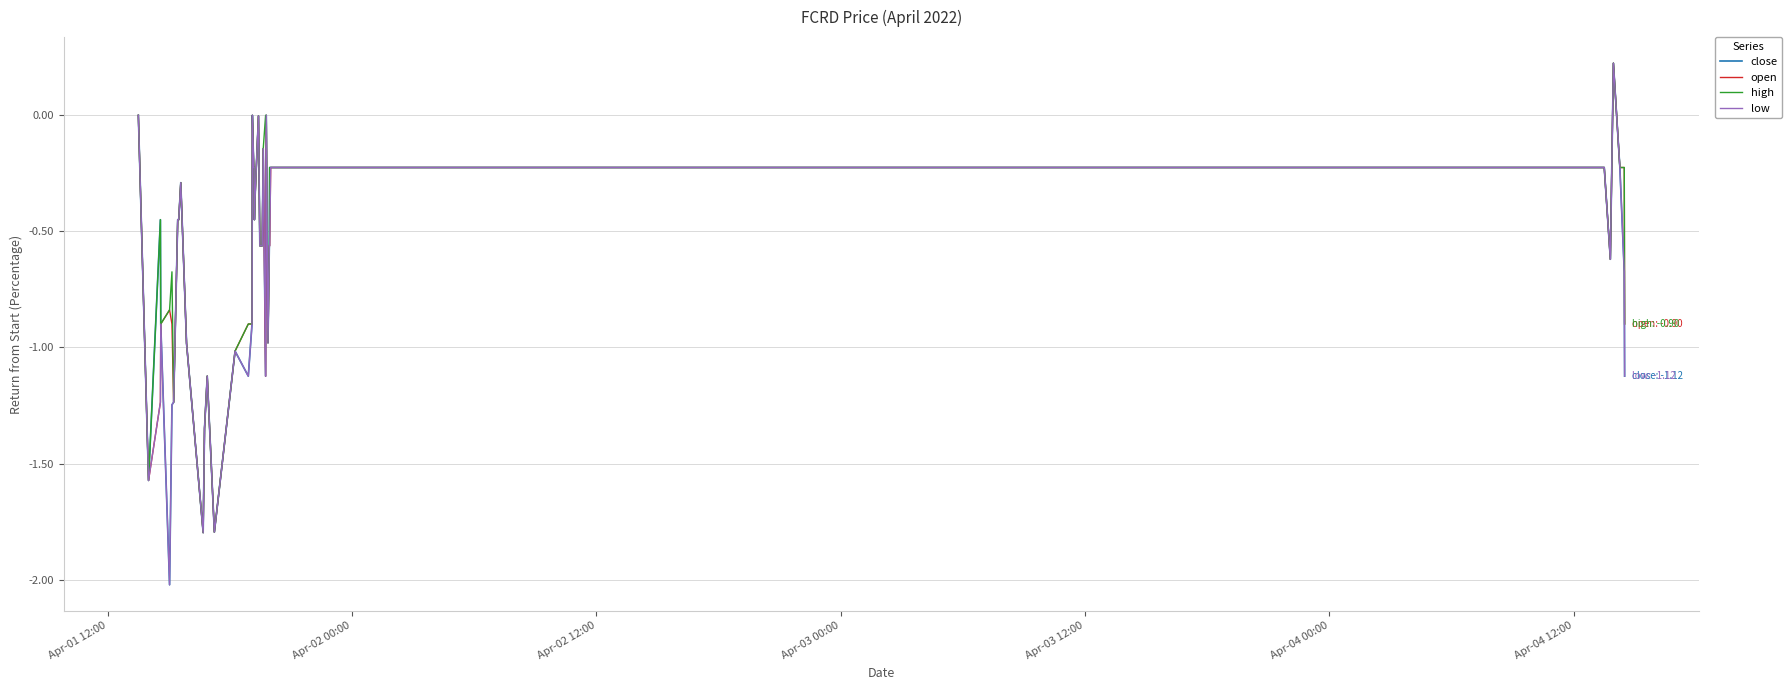

What is the minimum value for open?

-1.8